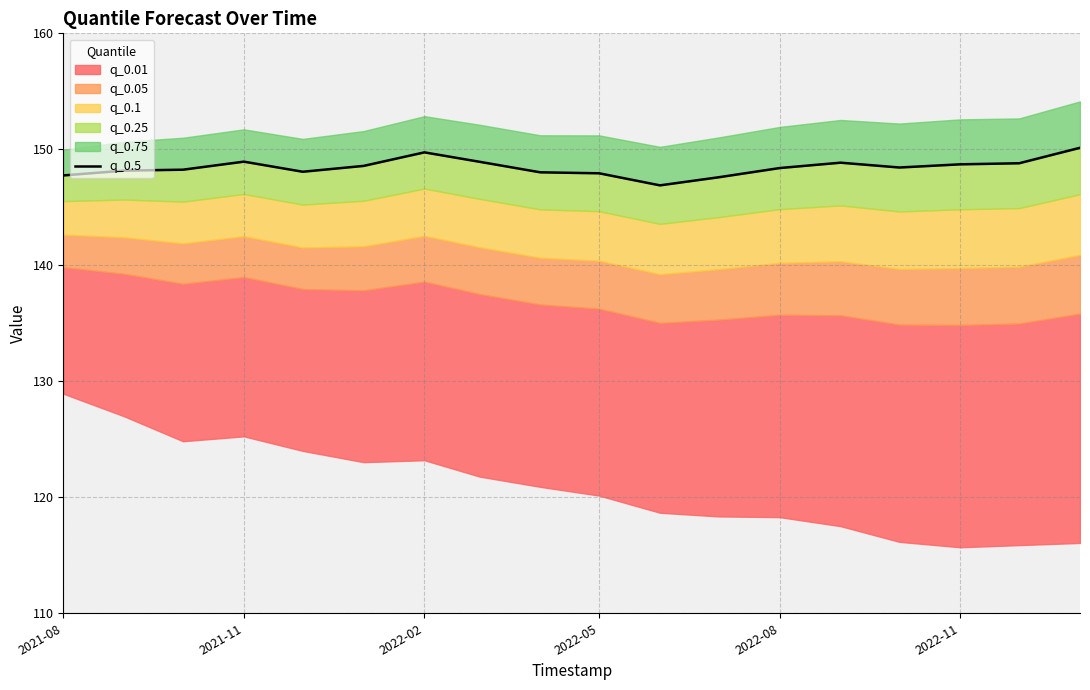

What is the average value?

148.5